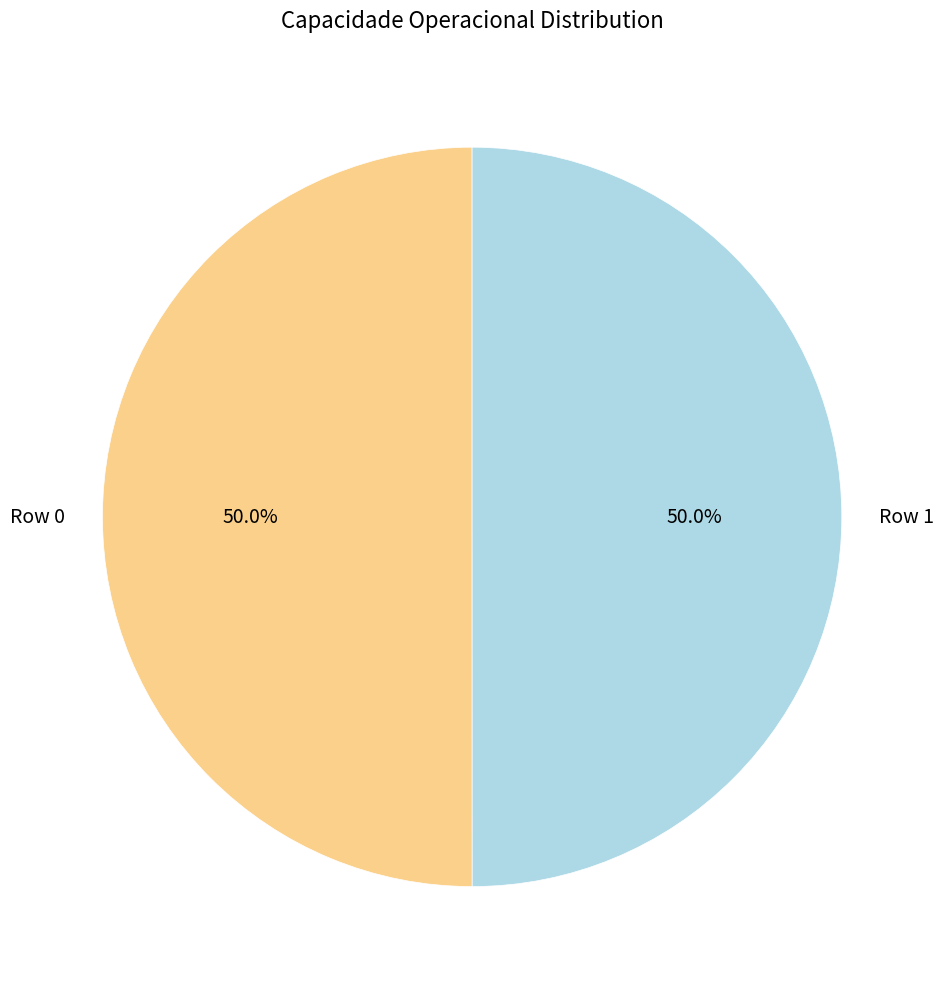

To the nearest percent, what is the combined percentage of Row 0 and Row 1?

100%